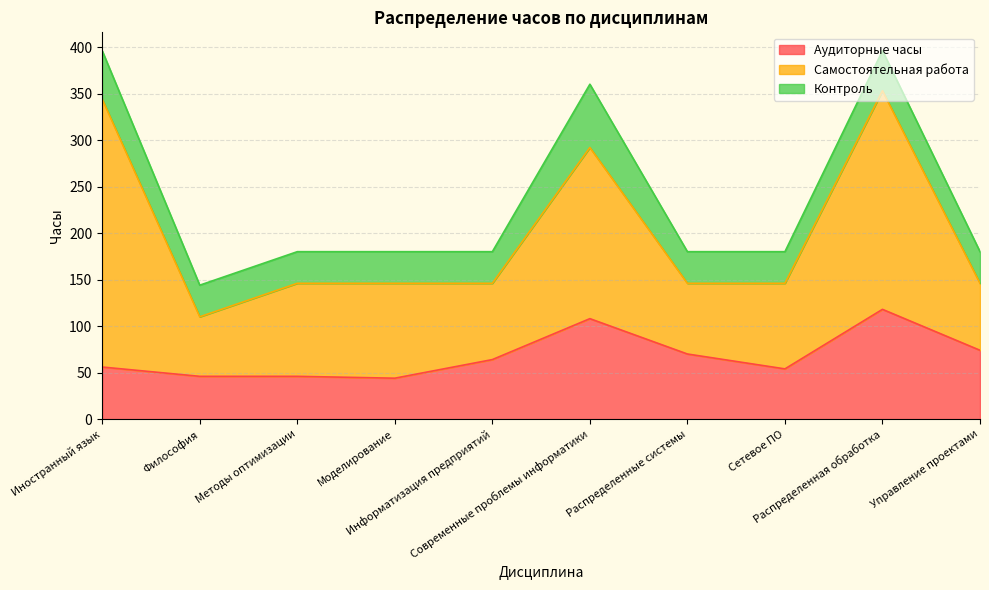

At Иностранный язык, list the series in order from largest to smallest.

Самостоятельная работа, Аудиторные часы, Контроль